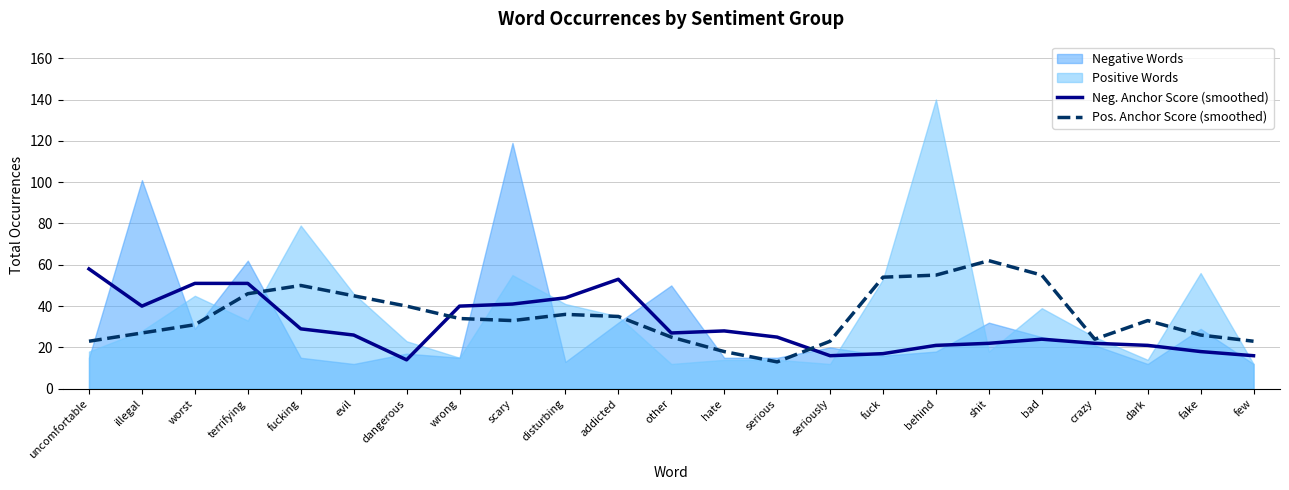

What is the average value of the Neg. Anchor Score (smoothed) series?

31